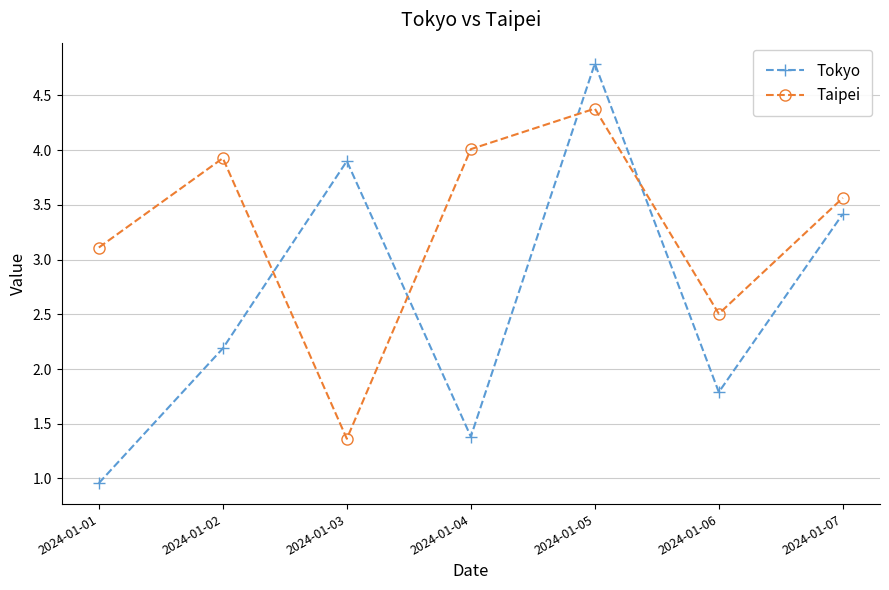

What is the total value across all series at 2024-01-04?

5.4